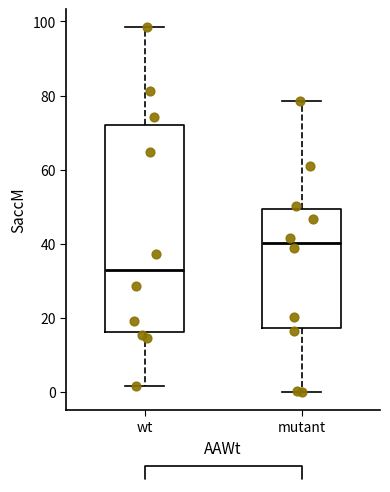

Where does the median line of the box for wt sit on the y-axis? The values are not printed on the chart, so give them approximately, as read against the axis.

32